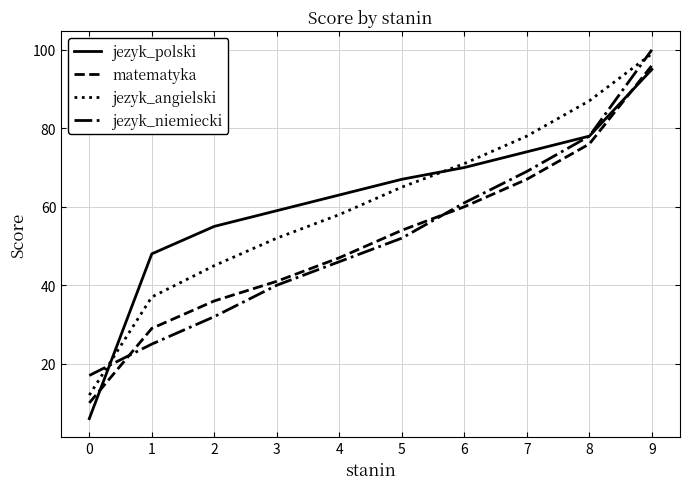

True or false: jezyk_polski and jezyk_niemiecki intersect in this chart.

True